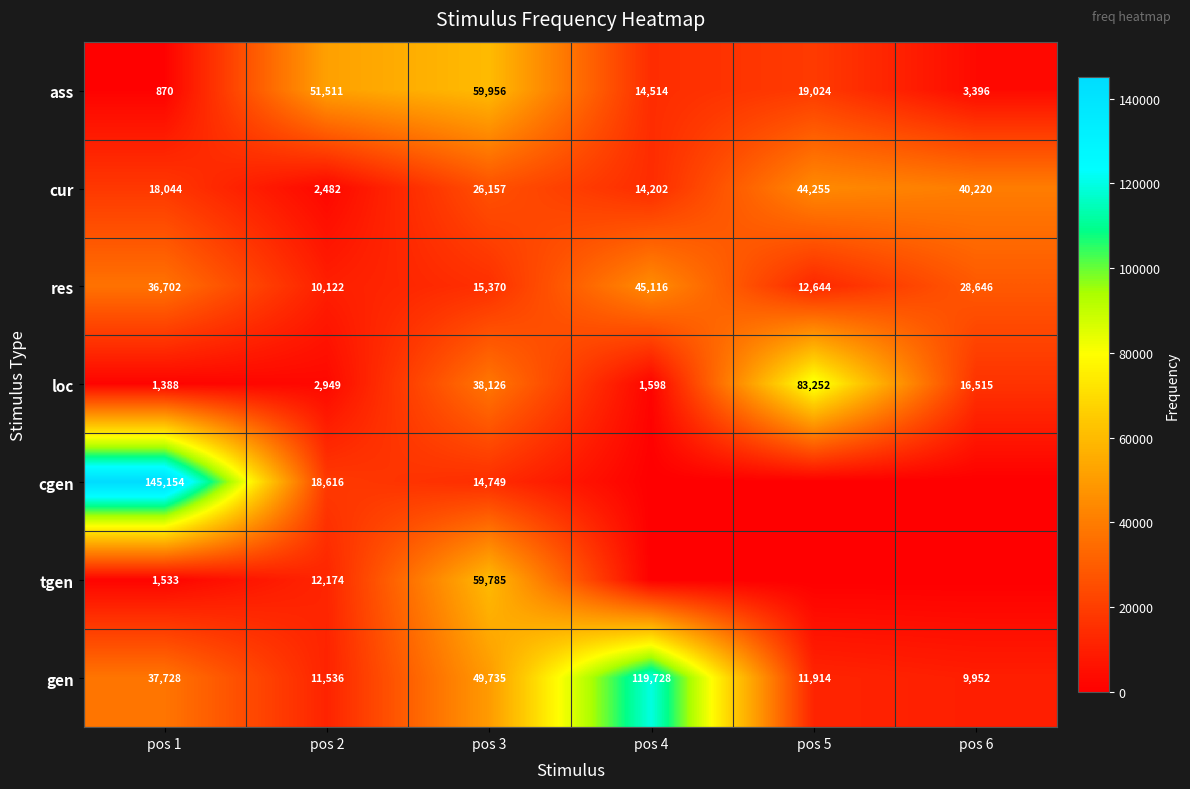

What is the average value of the loc series?

23971